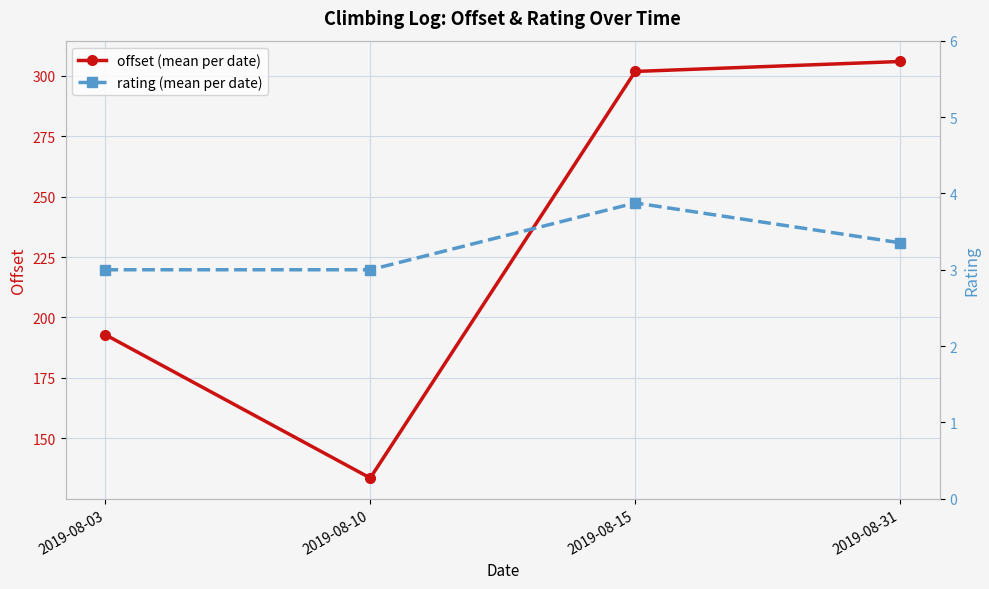

Rank the categories by offset (mean per date) value from highest to lowest.

2019-08-31, 2019-08-15, 2019-08-03, 2019-08-10